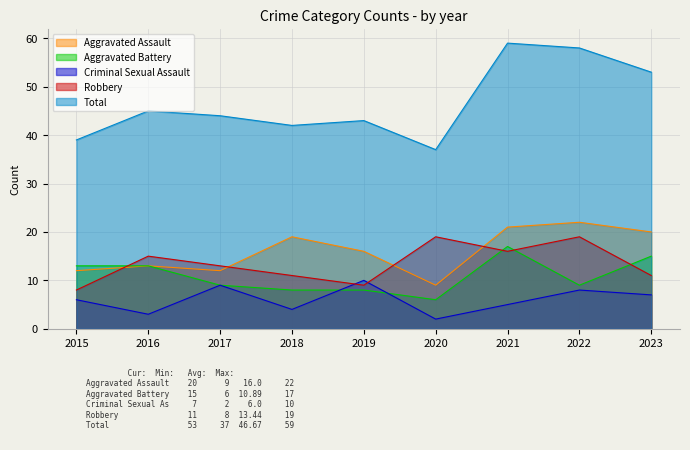

What is the minimum value shown in the chart?

2